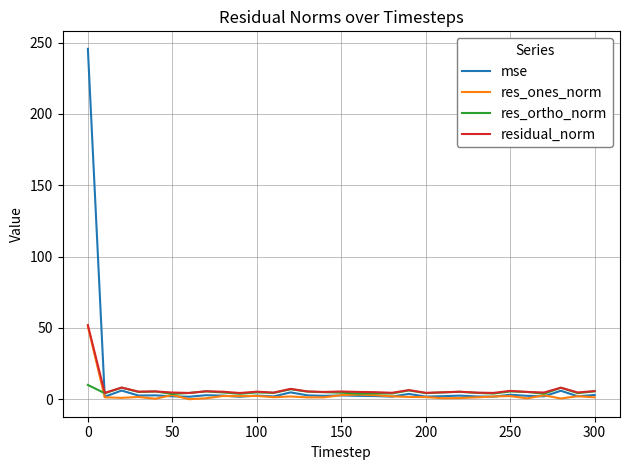

Which series has the widest spread of values?

mse